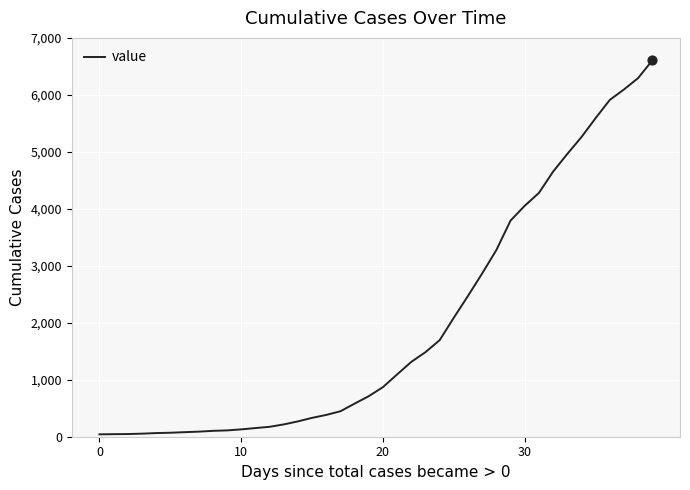

What is the difference between the maximum and minimum values?

6564